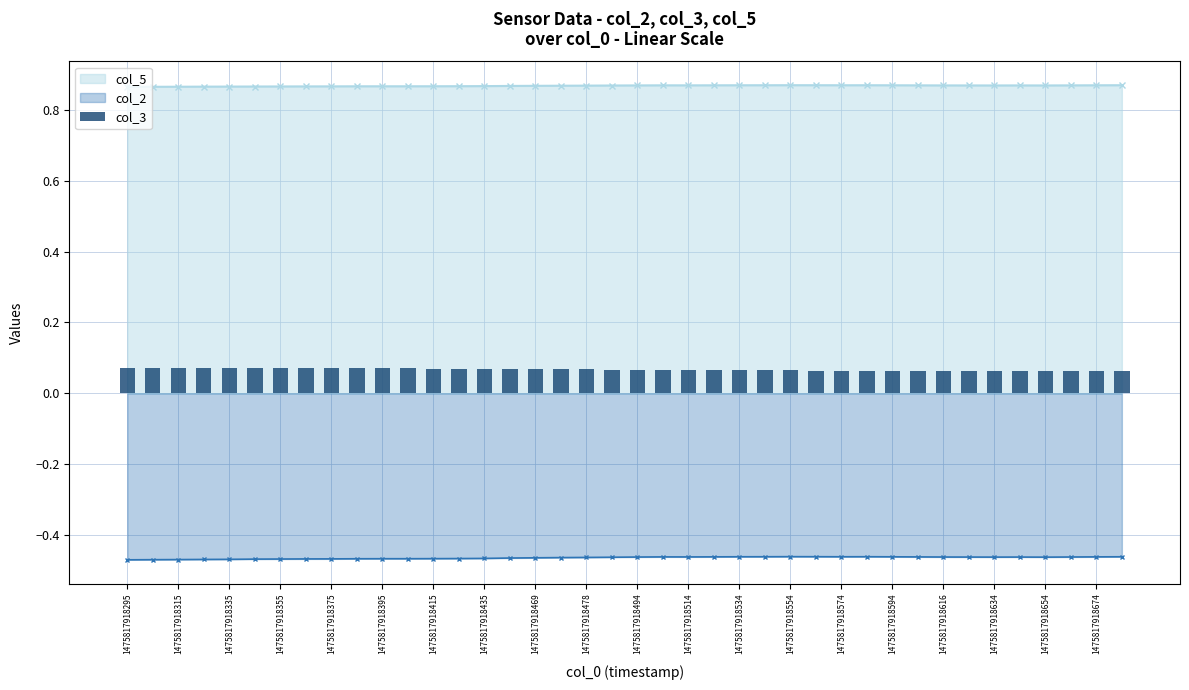

The value of col_2 at 1475817918574 is -0.7. True or false?

False